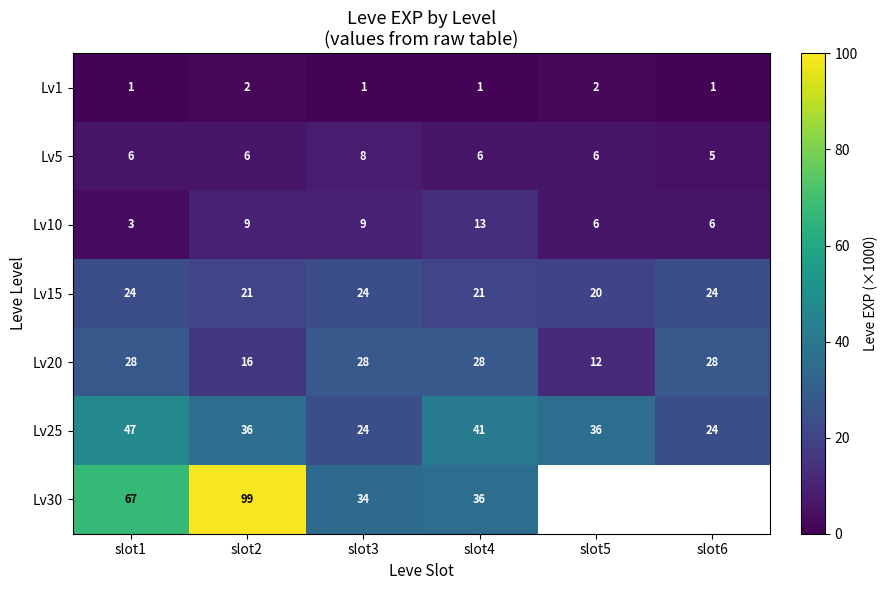

Where is Lv20 nearest to the value 20?

slot2